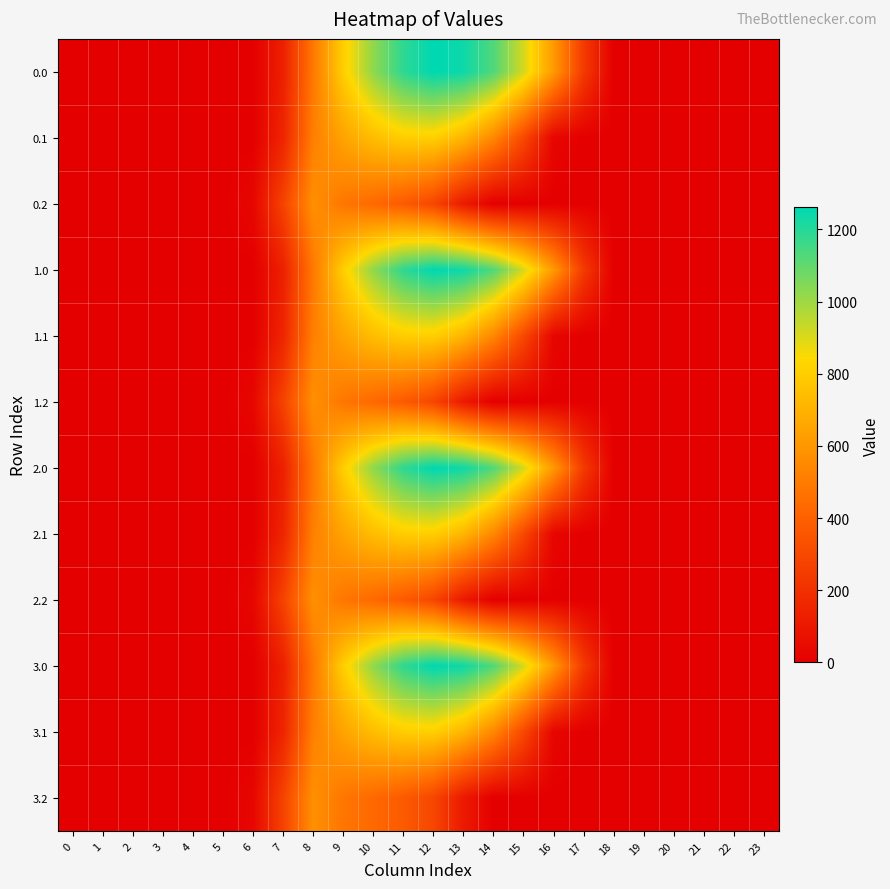

At which category is the sum across all series the highest?

11